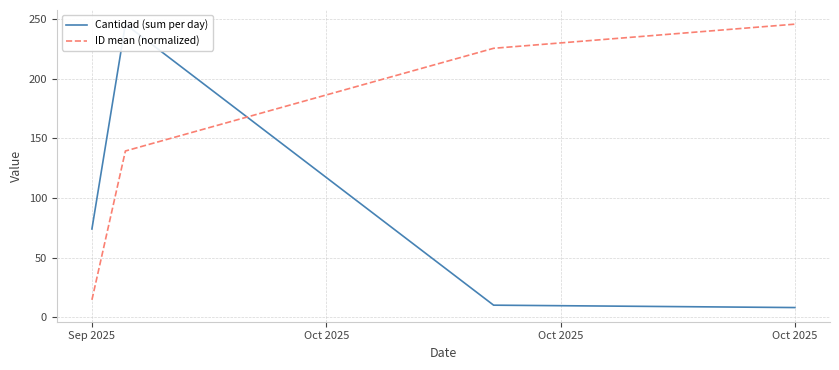

What are all the series names shown in the legend?

Cantidad (sum per day), ID mean (normalized)